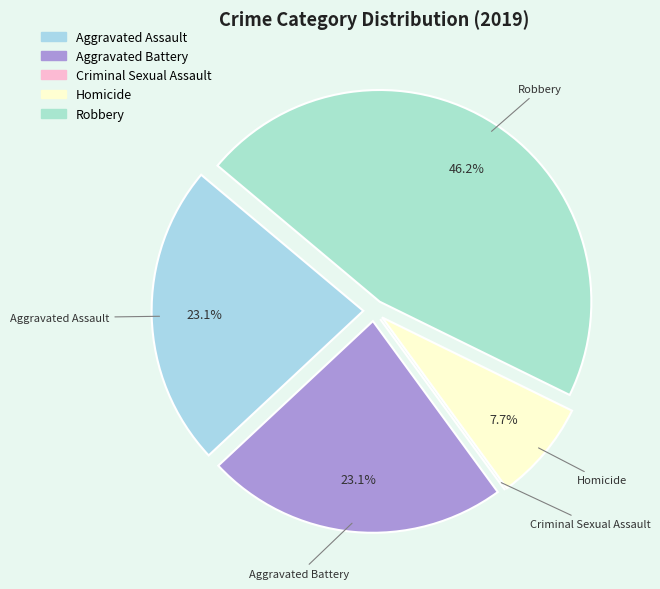

Approximately how many times larger is the value at Aggravated Assault compared to Homicide?

3.0